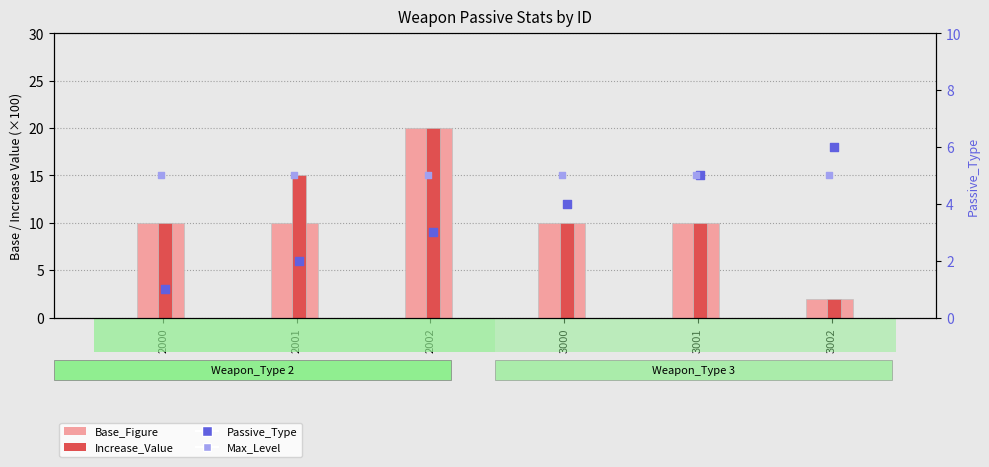

Which series has the widest spread of Y values?

Base_Figure